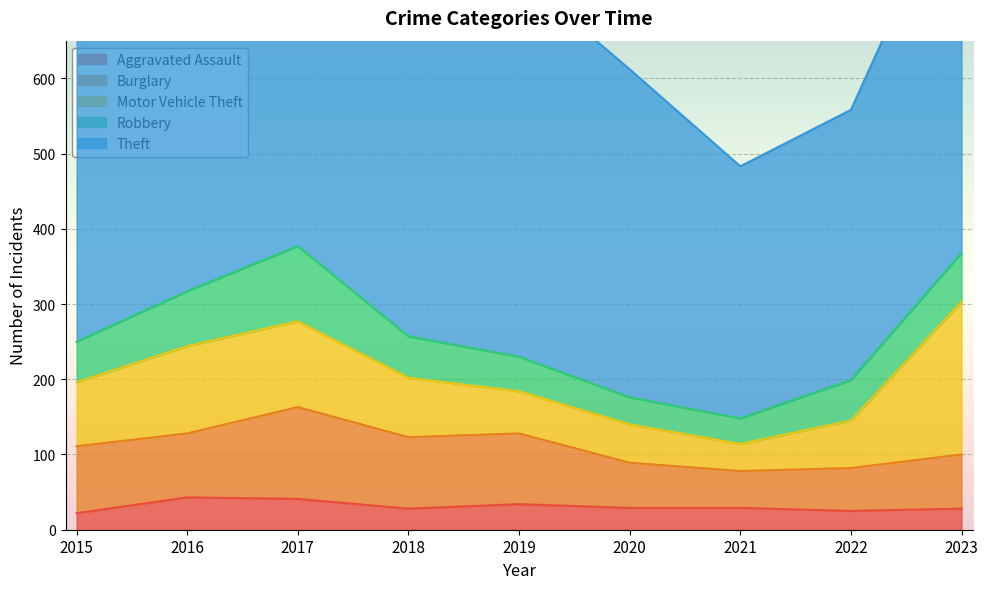

True or false: Aggravated Assault and Burglary intersect in this chart.

False